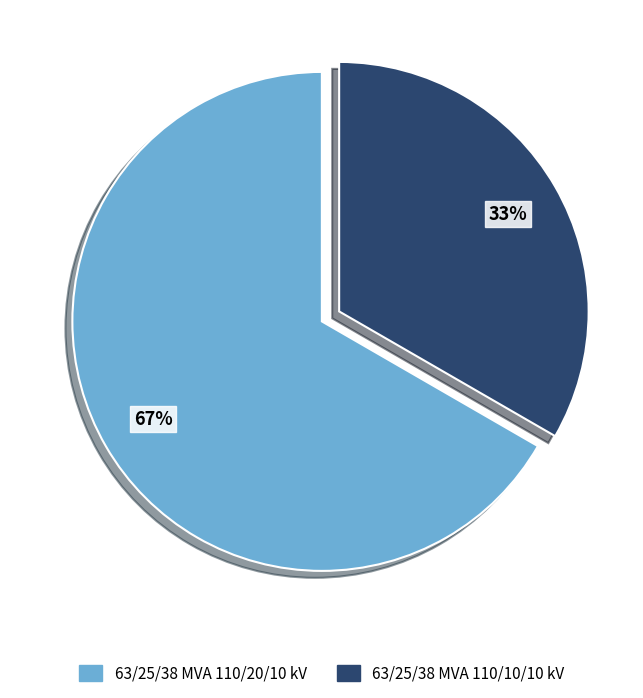

Between 63/25/38 MVA 110/20/10 kV and 63/25/38 MVA 110/10/10 kV, which is larger?

63/25/38 MVA 110/20/10 kV